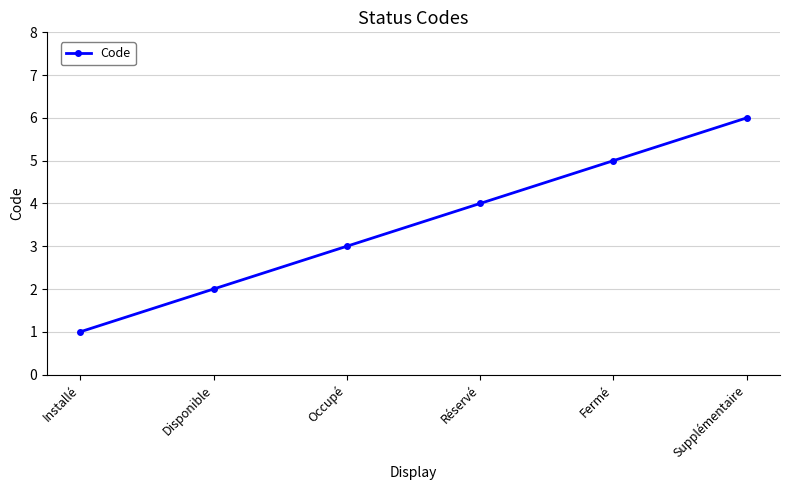

Read the value at Occupé.

3